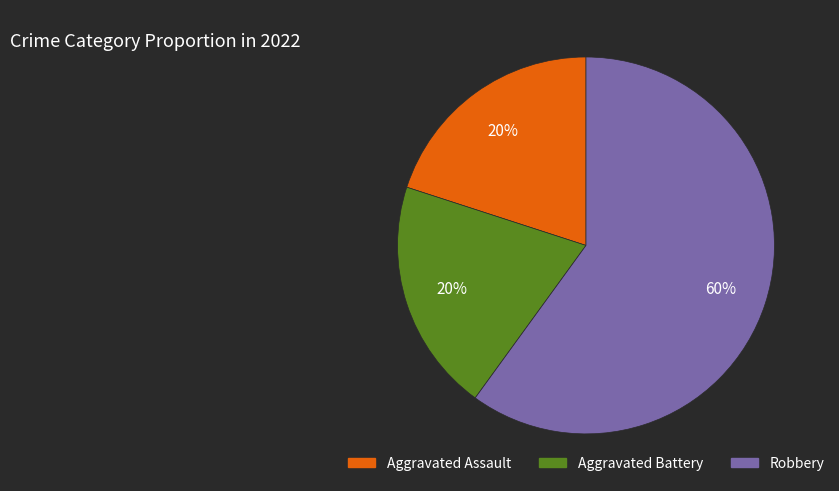

To the nearest percent, what is the difference between the Robbery and Aggravated Battery slice percentages?

40%